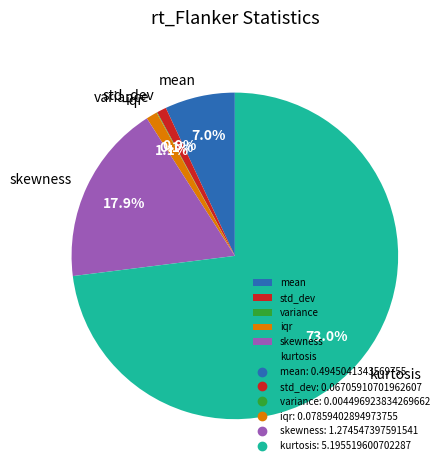

True or false: iqr accounts for 1% of the total.

True